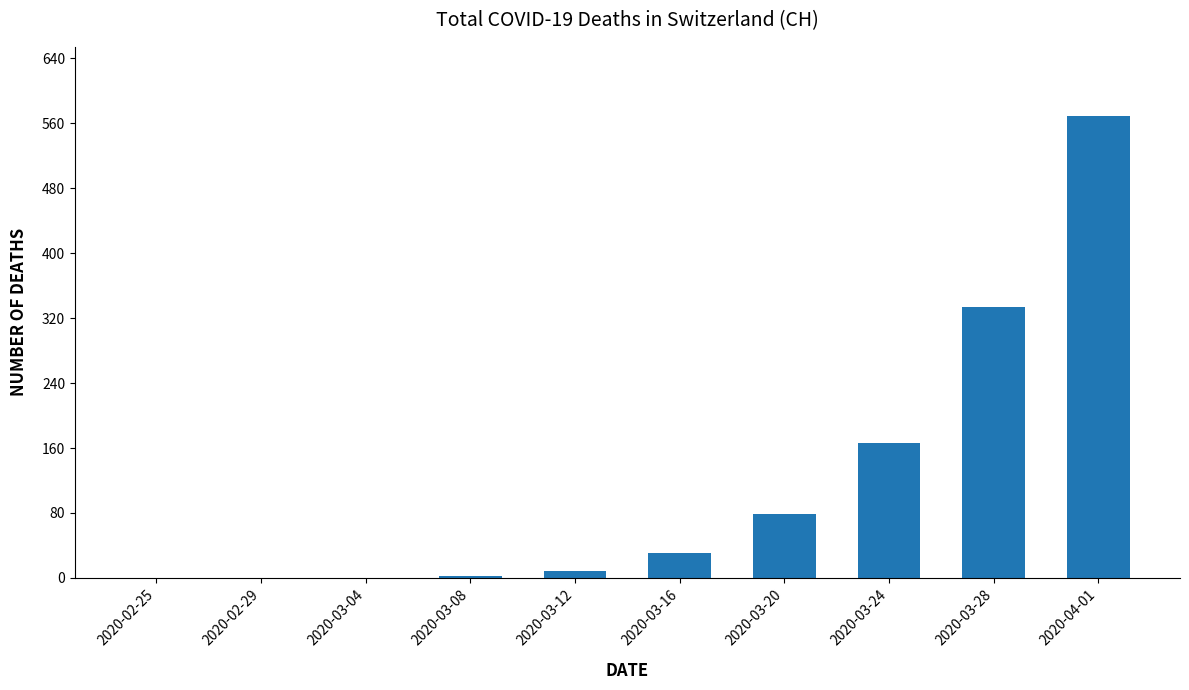

Which label corresponds to the largest value in the chart?

2020-04-01